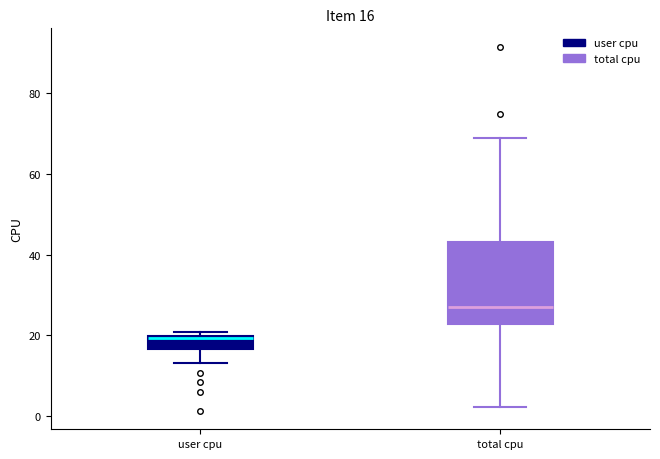

Which box is the tallest, from its lower edge to its upper edge?

total cpu